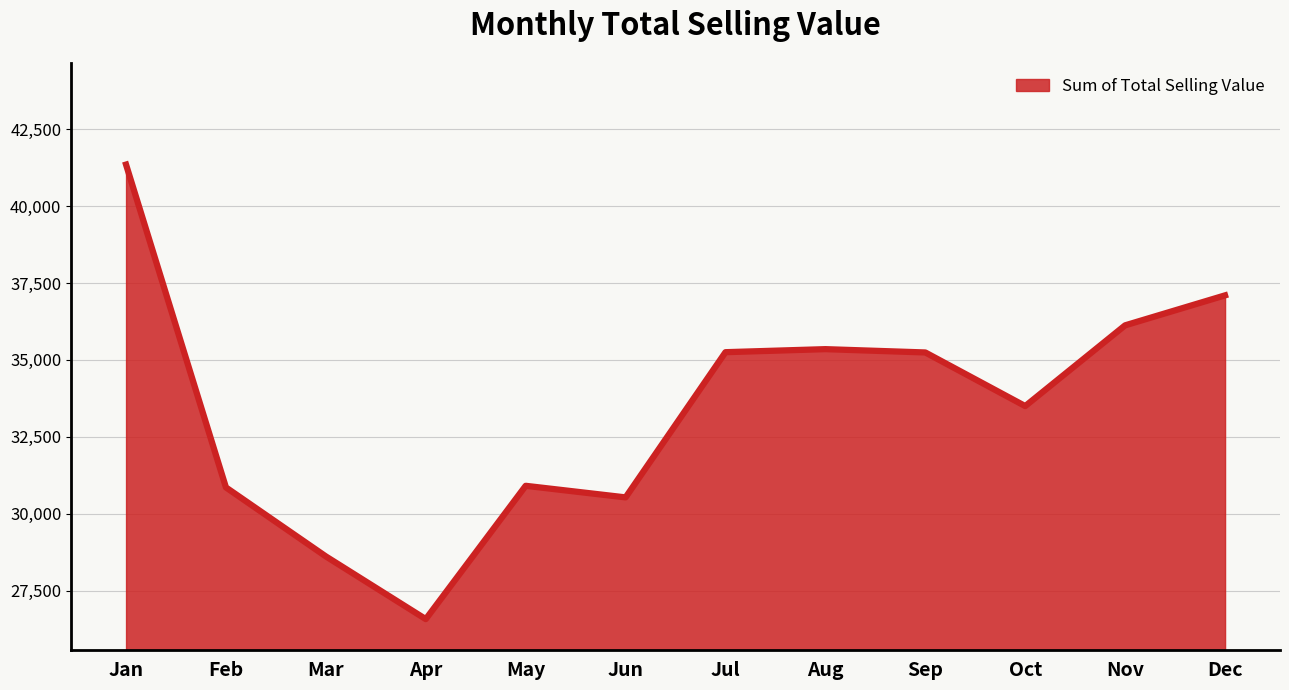

What is the minimum value shown in the chart?

26579.1